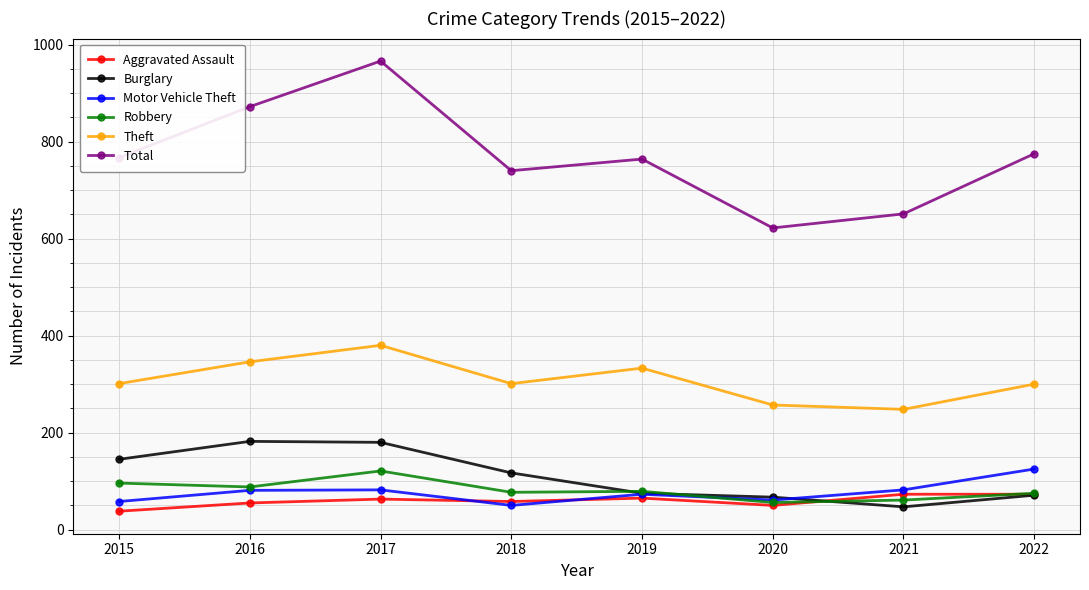

At which category is the sum across all series the highest?

2017